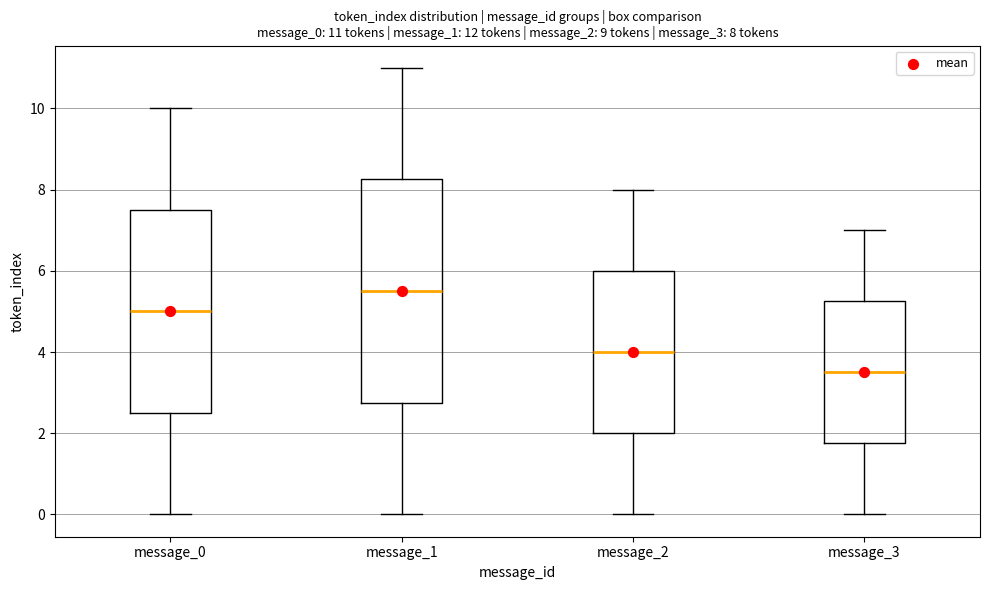

Which box has the lowest median line?

message_3